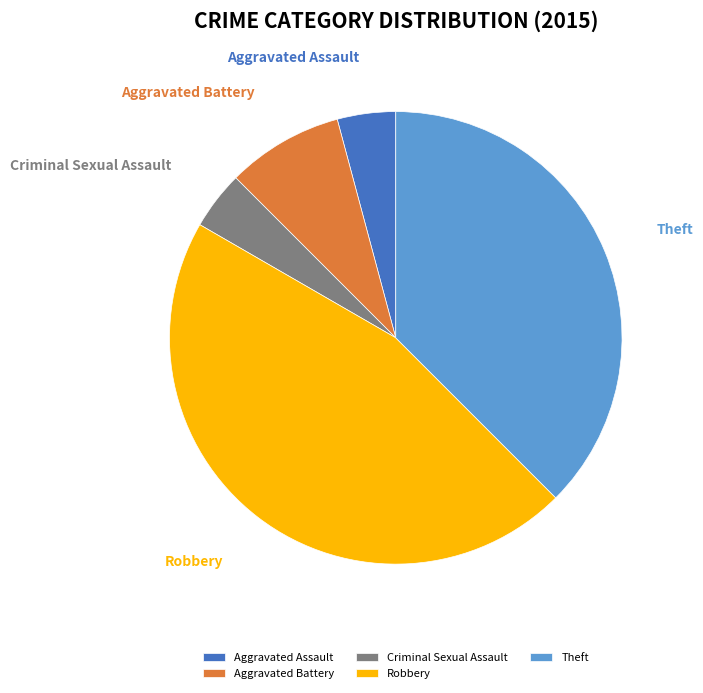

Is Aggravated Assault the majority of the pie?

No